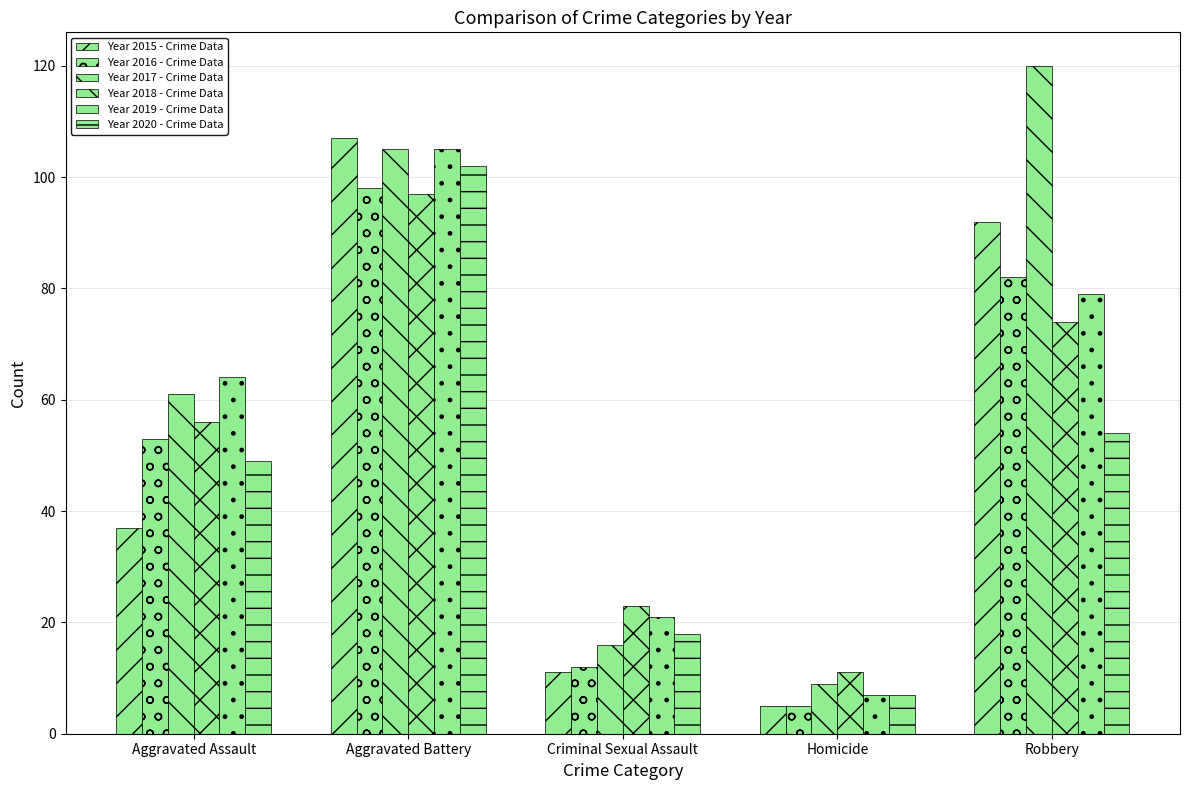

Reading right to left, extract all data points from this chart.

Year 2015 - Crime Data: 92	5	11	107	37
Year 2016 - Crime Data: 82	5	12	98	53
Year 2017 - Crime Data: 120	9	16	105	61
Year 2018 - Crime Data: 74	11	23	97	56
Year 2019 - Crime Data: 79	7	21	105	64
Year 2020 - Crime Data: 54	7	18	102	49